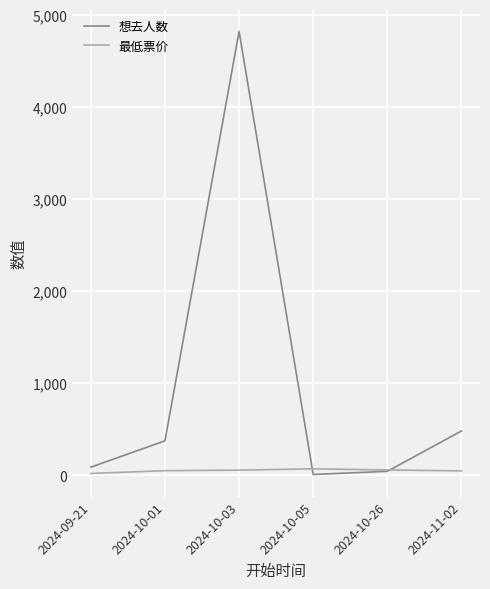

What are all the series names shown in the legend?

想去人数, 最低票价